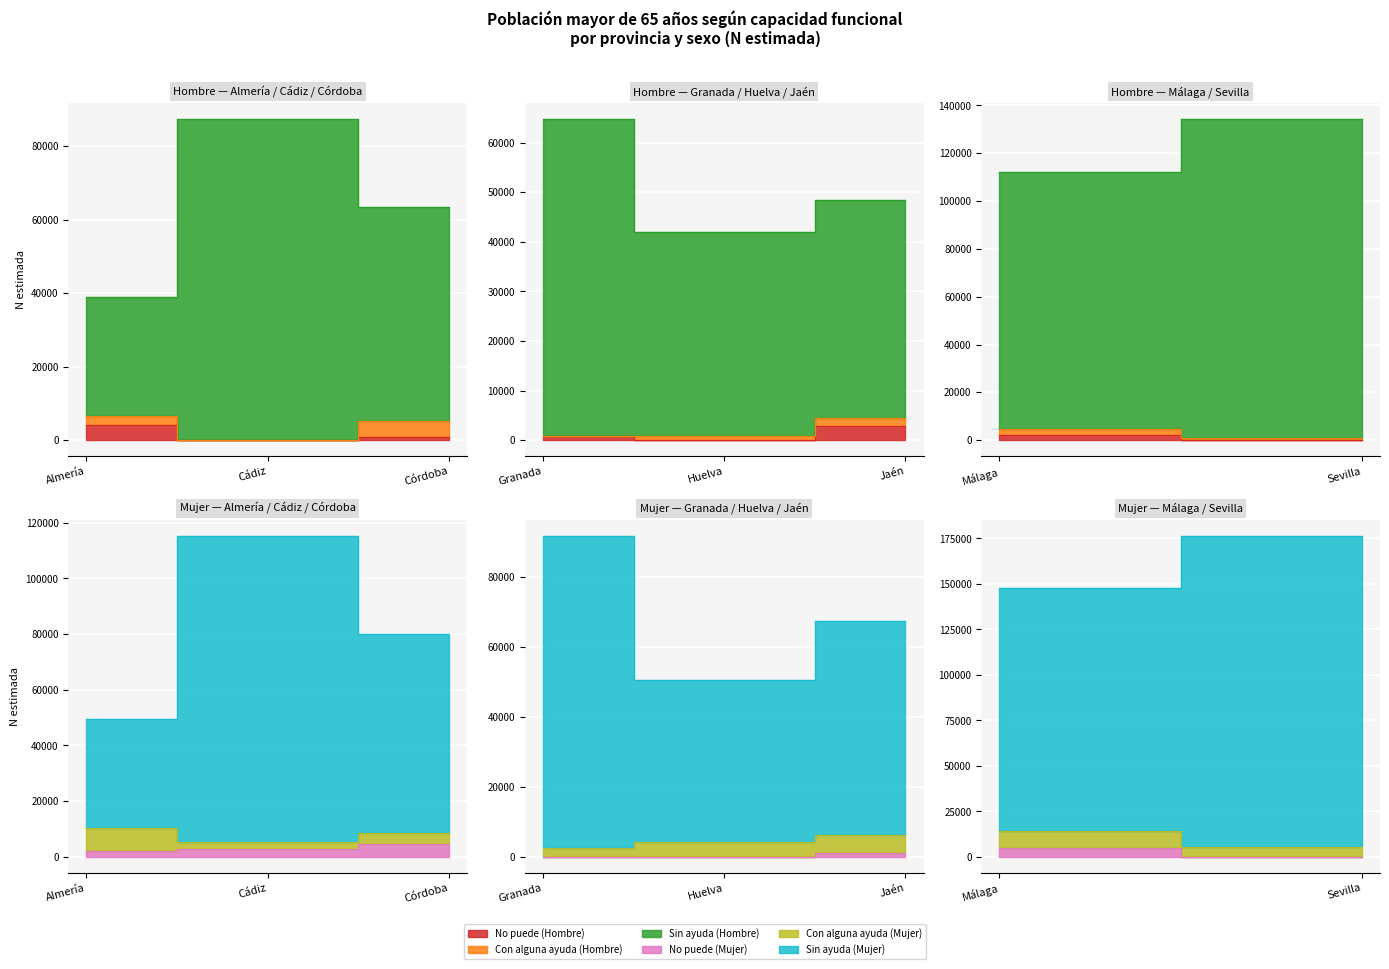

True or false: Sin ayuda (Hombre) and No puede (Mujer) intersect in this chart.

False